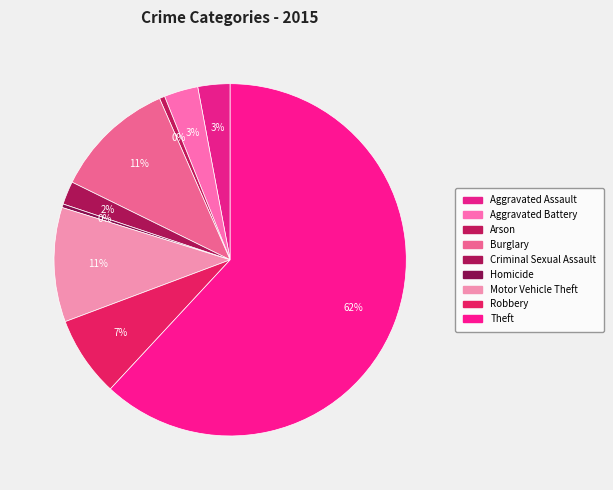

Is it true that Burglary is 11% of the pie?

True